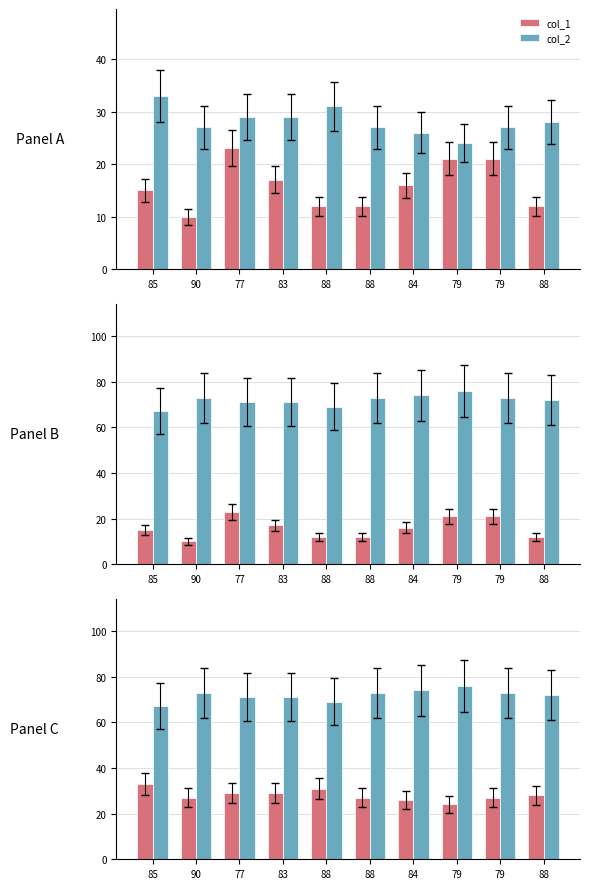

Reading left to right, extract all data points from this chart.

col_1: 15	10	23	17	12	12	16	21	21	12
col_2: 33	27	29	29	31	27	26	24	27	28
col_3: 67	73	71	71	69	73	74	76	73	72